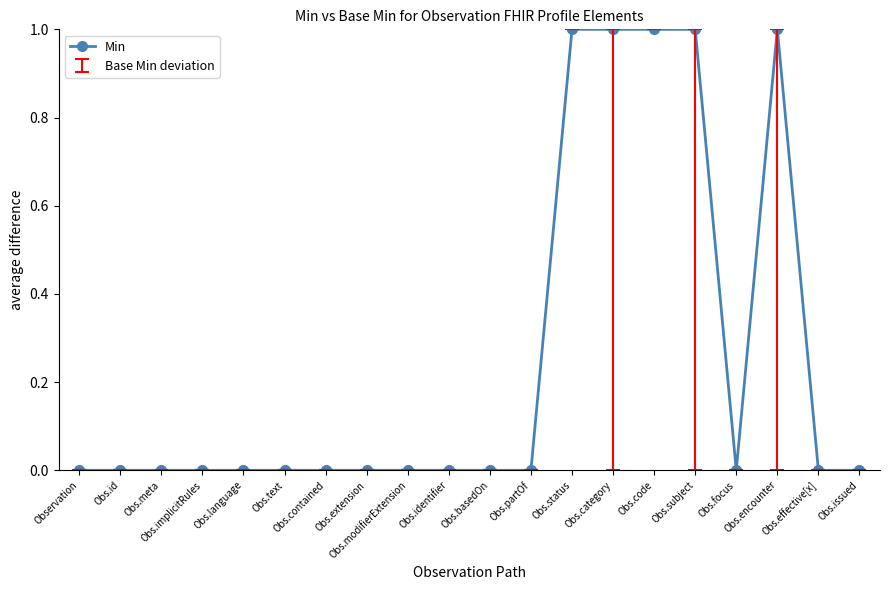

True or false: the data has more than 0 interior local peaks.

True